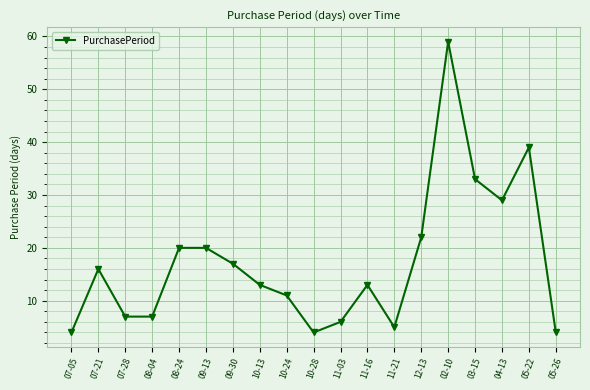

How many series are shown in this chart?

1